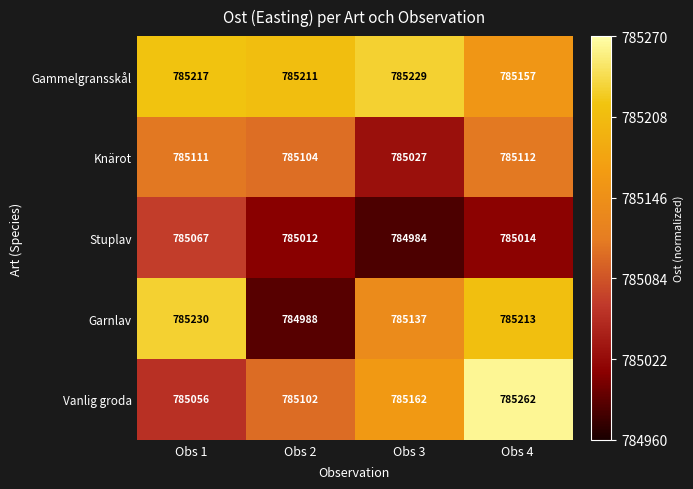

What is the difference between the maximum and minimum values in the Stuplav series?

83